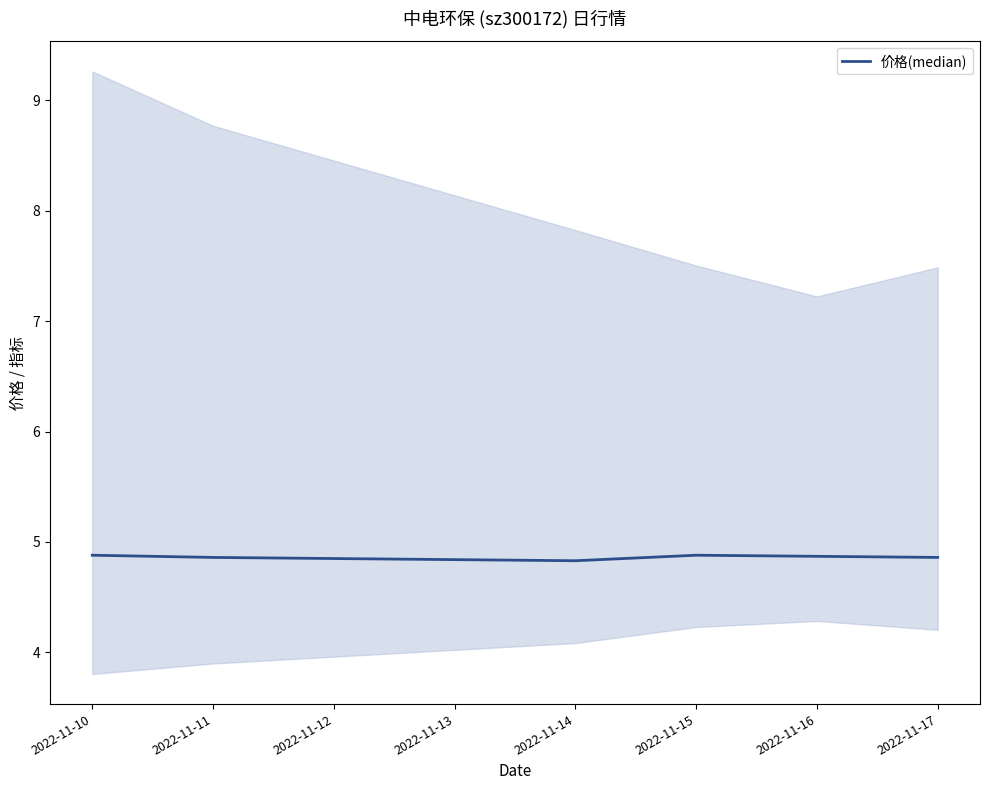

The chart shows a value of 4.9 at 2022-11-10. True or false?

True